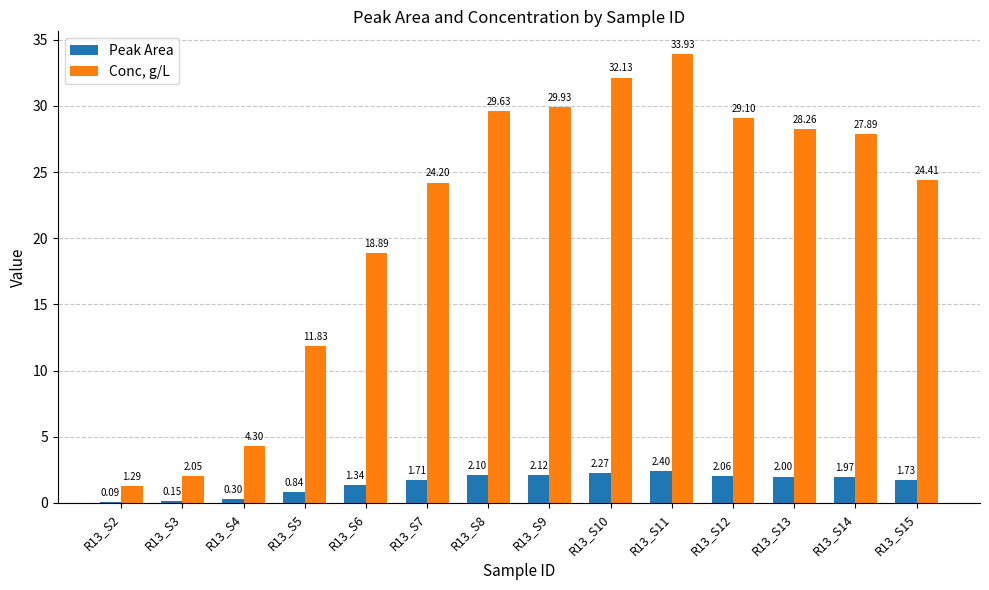

How many groups of bars are there?

14